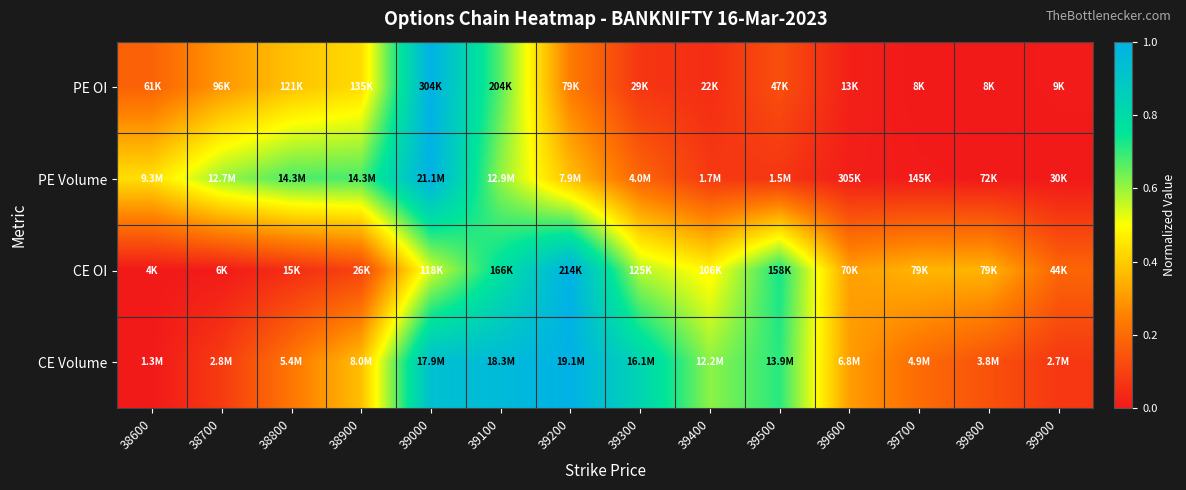

Reading left to right, transcribe all the data shown in this chart.

PE OI: 38600=0.2	38700=0.3	38800=0.4	38900=0.4	39000=1.0	39100=0.7	39200=0.2	39300=0.1	39400=0.0	39500=0.1	39600=0.0	39700=0.0	39800=0.0	39900=0.0
PE Volume: 38600=0.4	38700=0.6	38800=0.7	38900=0.7	39000=1.0	39100=0.6	39200=0.4	39300=0.2	39400=0.1	39500=0.1	39600=0.0	39700=0.0	39800=0.0	39900=0.0
CE OI: 38600=0.0	38700=0.0	38800=0.0	38900=0.1	39000=0.5	39100=0.8	39200=1.0	39300=0.6	39400=0.5	39500=0.7	39600=0.3	39700=0.4	39800=0.4	39900=0.2
CE Volume: 38600=0.0	38700=0.1	38800=0.2	38900=0.4	39000=0.9	39100=1.0	39200=1.0	39300=0.8	39400=0.6	39500=0.7	39600=0.3	39700=0.2	39800=0.1	39900=0.1